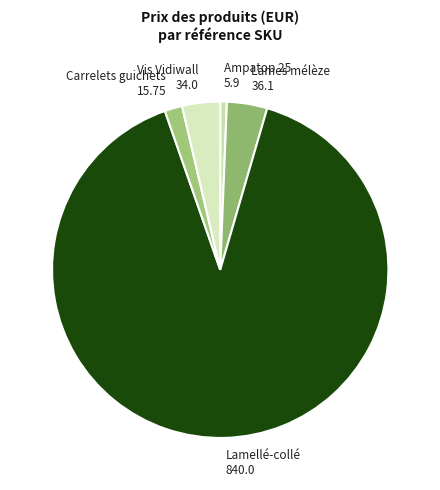

Does Vis Vidiwall 34.0 represent more than half of the total?

No